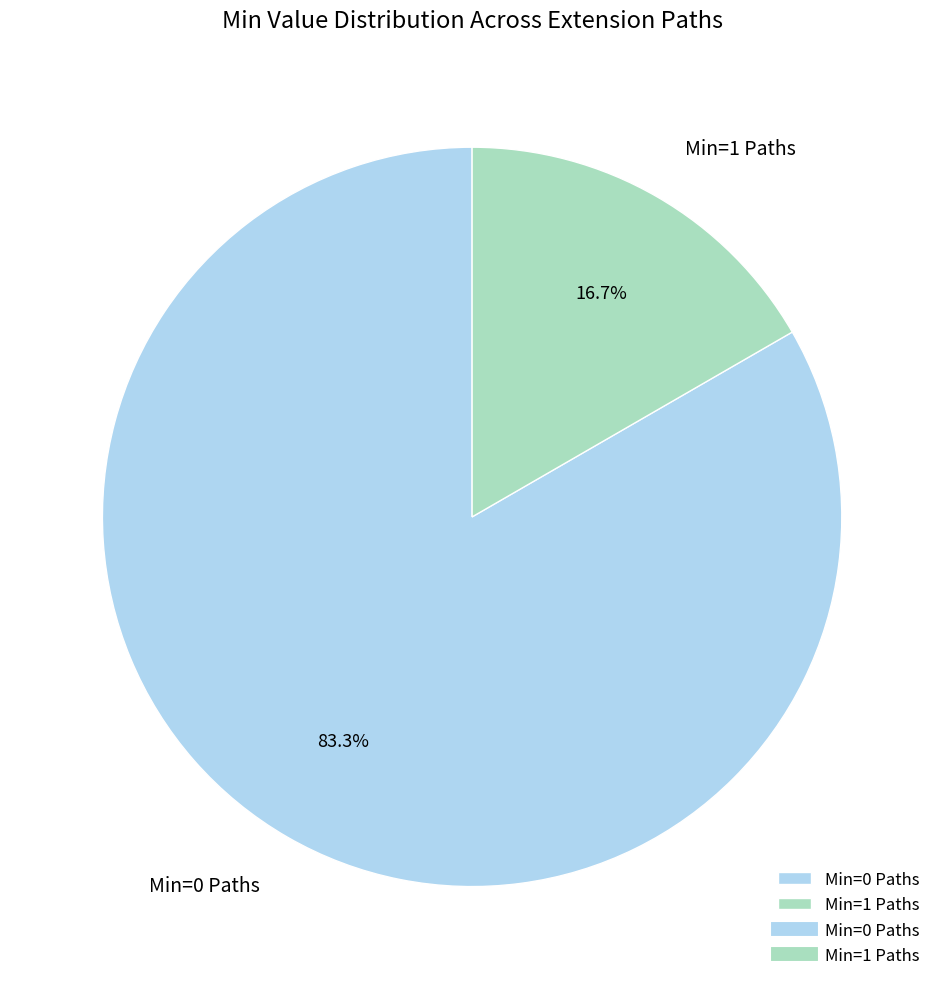

Count the number of slices in the pie.

2